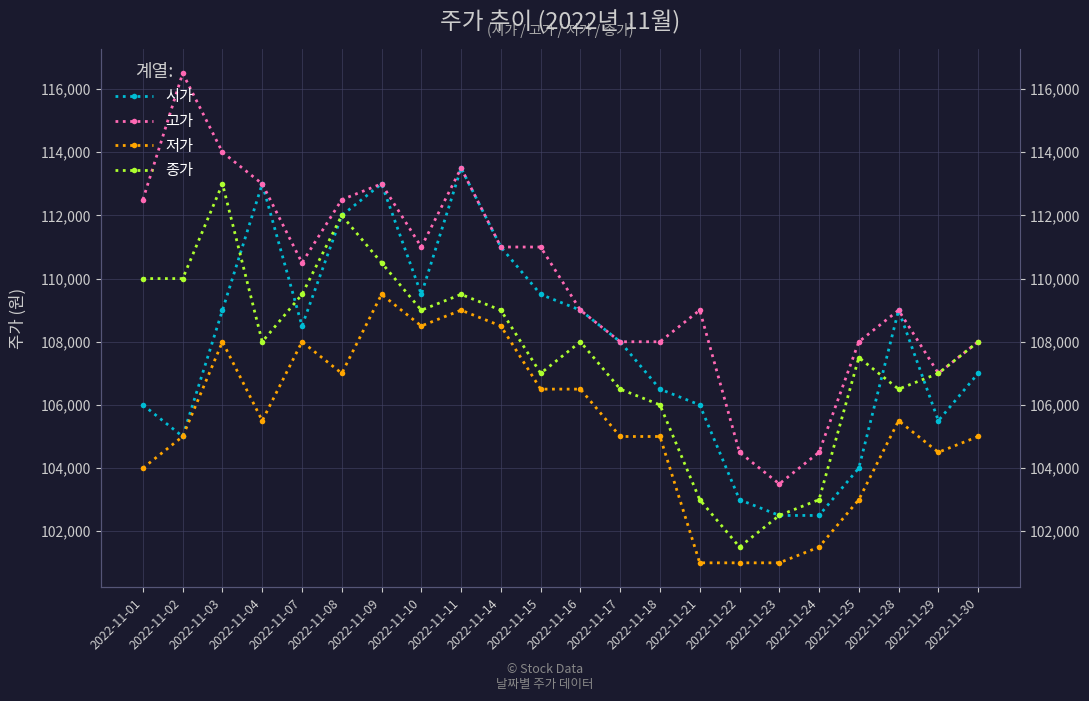

Where does the 종가 series first go above 108000?

2022-11-01